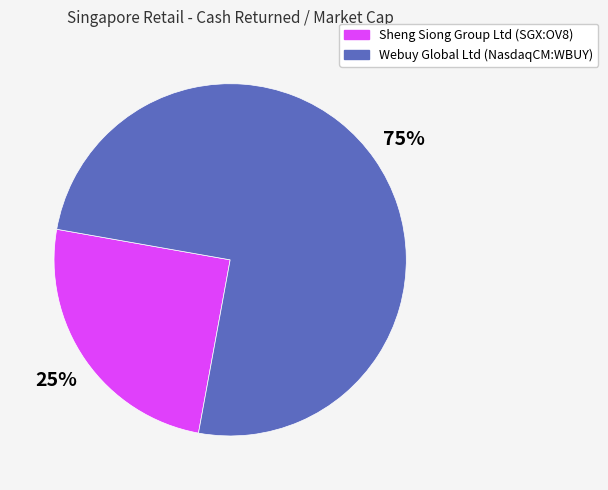

To the nearest percent, what portion does Sheng Siong Group Ltd (SGX:OV8) represent?

25%